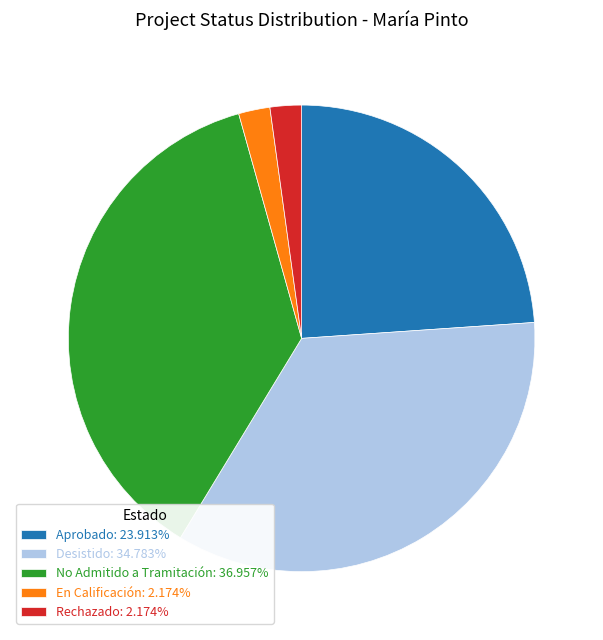

Is there any slice that represents more than half of the pie?

No